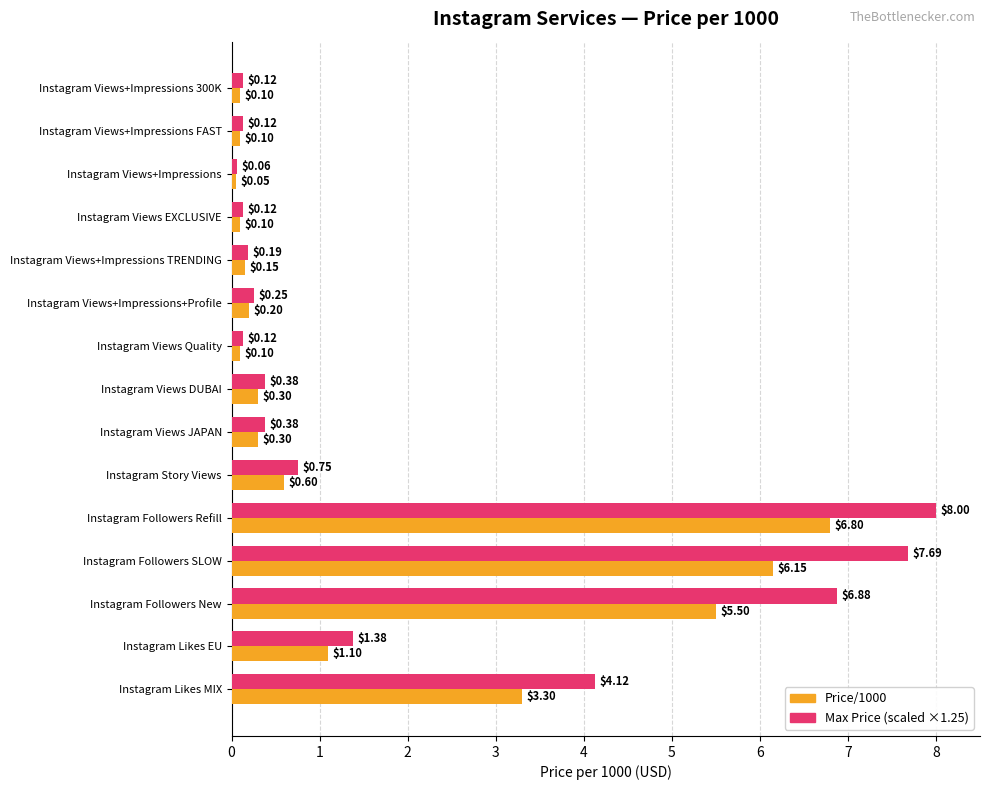

What is the total value across all series at Instagram Likes MIX?

7.4